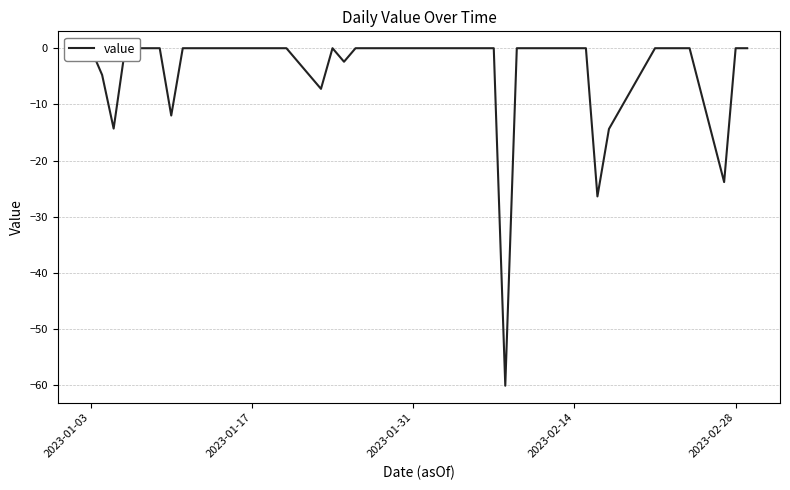

True or false: there are more than 0 points higher than both neighbors.

True